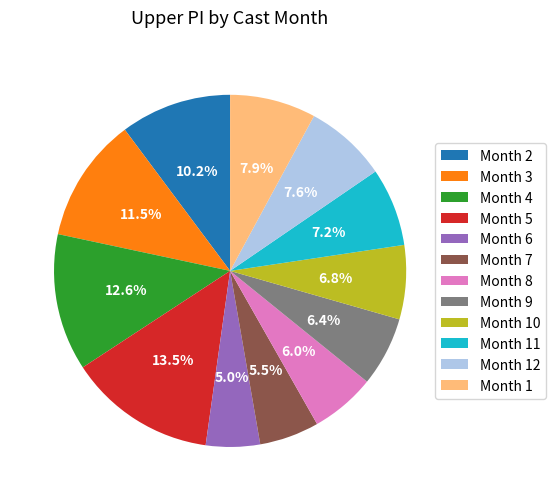

Approximately how many times larger is the value at Month 9 compared to Month 7?

1.2